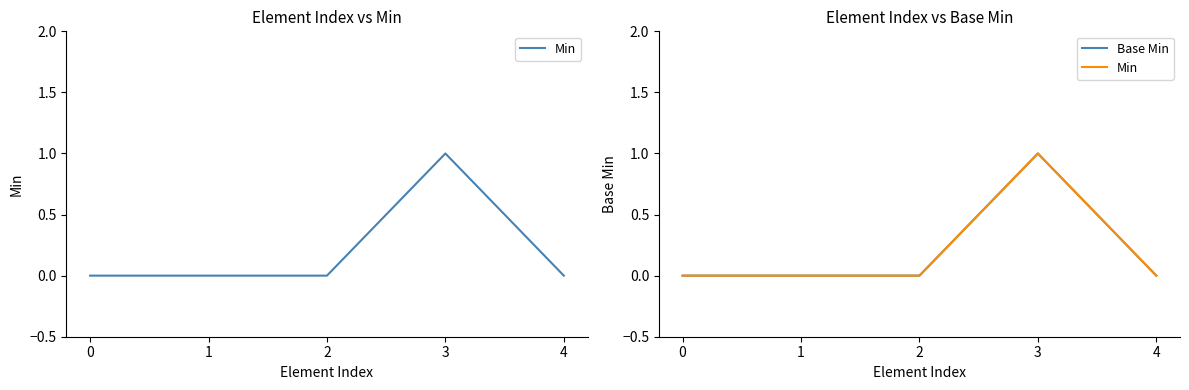

Reading left to right, what are all the values shown in this chart?

Min: 0=0	1=0	2=0	3=1	4=0
Base Min: 0=0	1=0	2=0	3=1	4=0